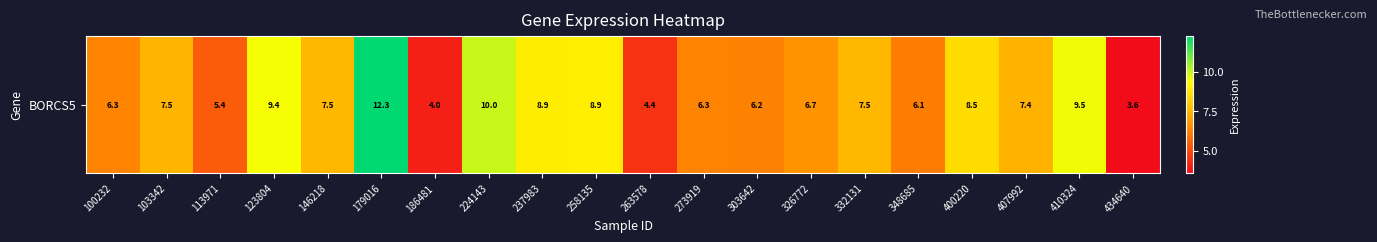

Which label corresponds to the largest value in the chart?

179016